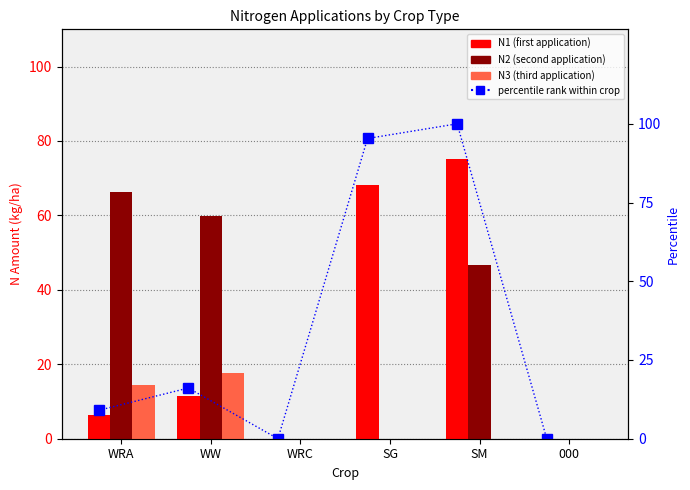

What are all the series names shown in the legend?

N1, N2, N3, percentile rank